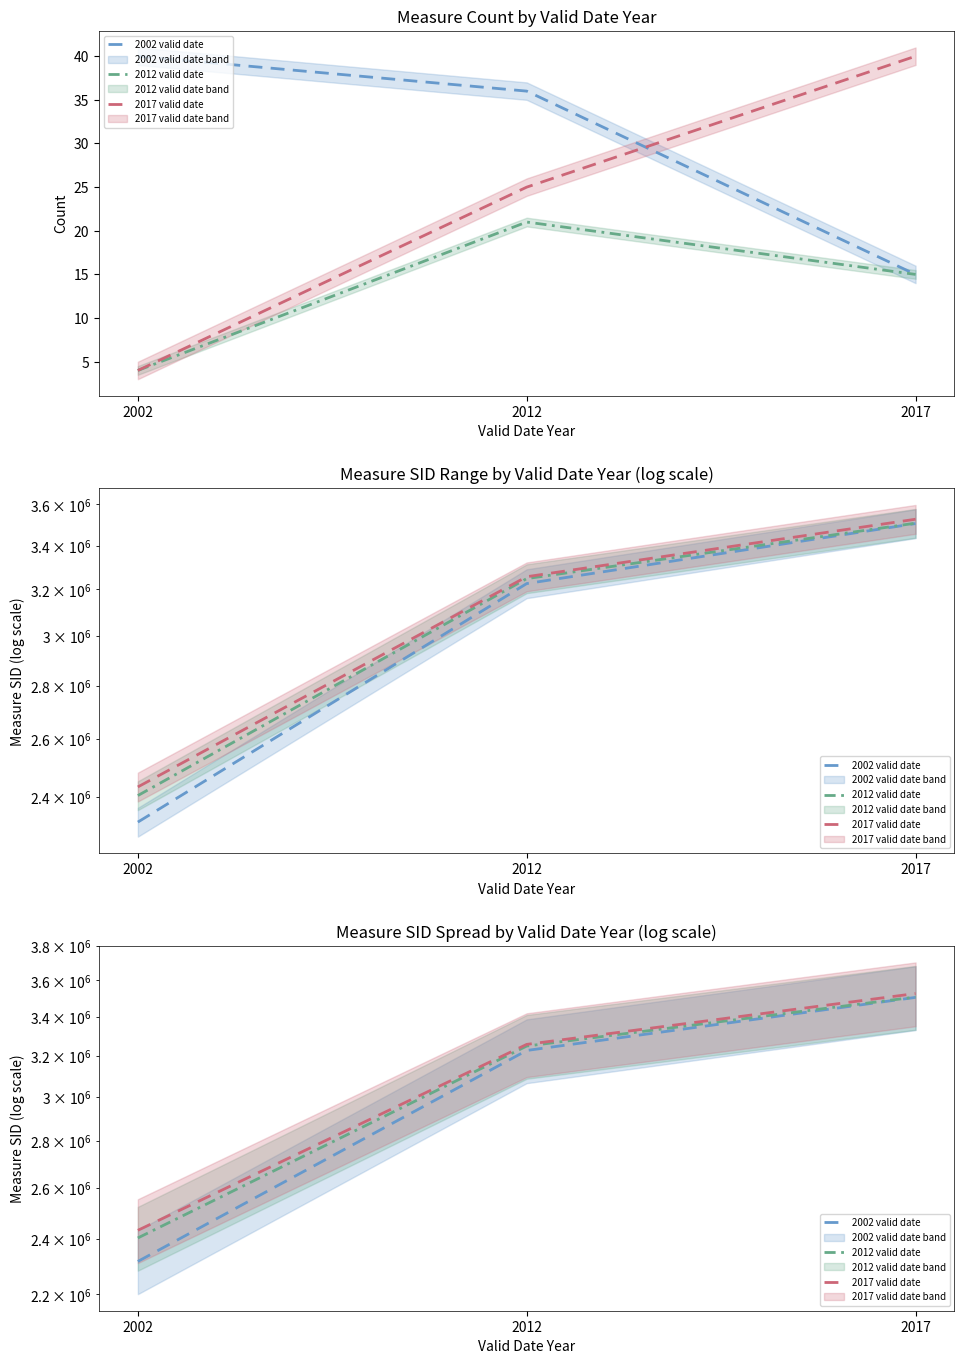

At 2002, list the series in order from largest to smallest.

2017 valid date, 2012 valid date, 2002 valid date